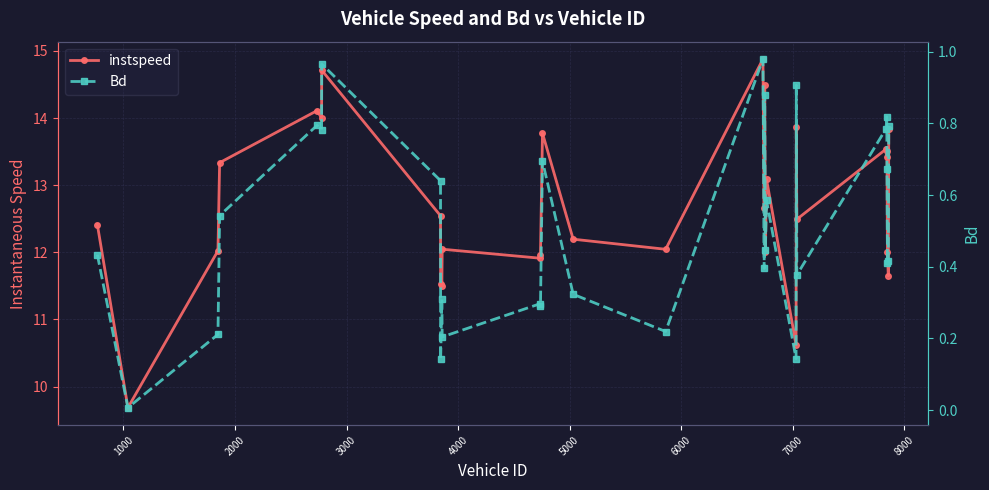

Rank the series by their maximum value, from highest to lowest.

instspeed, Bd